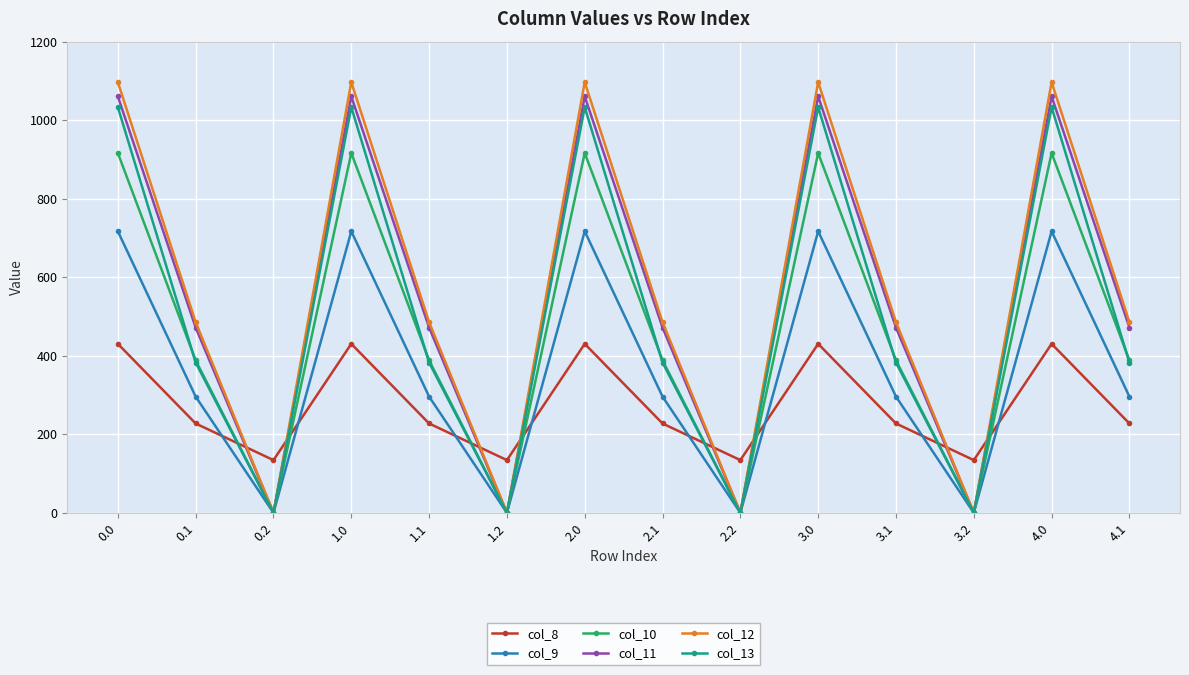

Reading right to left, transcribe all the data shown in this chart.

col_8: 227.5	430.3	134.2	227.5	430.3	134.2	227.5	430.3	134.2	227.5	430.3	134.2	227.5	430.3
col_9: 295.9	716.9	0.0	295.9	716.9	0.0	295.9	716.9	0.0	295.9	716.9	0.0	295.9	716.9
col_10: 388.1	916.2	0.0	388.1	916.2	0.0	388.1	916.2	0.0	388.1	916.2	0.0	388.1	916.2
col_11: 471.7	1060.3	0.0	471.7	1060.3	0.0	471.7	1060.3	0.0	471.7	1060.3	0.0	471.7	1060.3
col_12: 485.4	1096.7	0.0	485.4	1096.7	0.0	485.4	1096.7	0.0	485.4	1096.7	0.0	485.4	1096.7
col_13: 382.7	1032.9	0.0	382.7	1032.9	0.0	382.7	1032.9	0.0	382.7	1032.9	0.0	382.7	1032.9